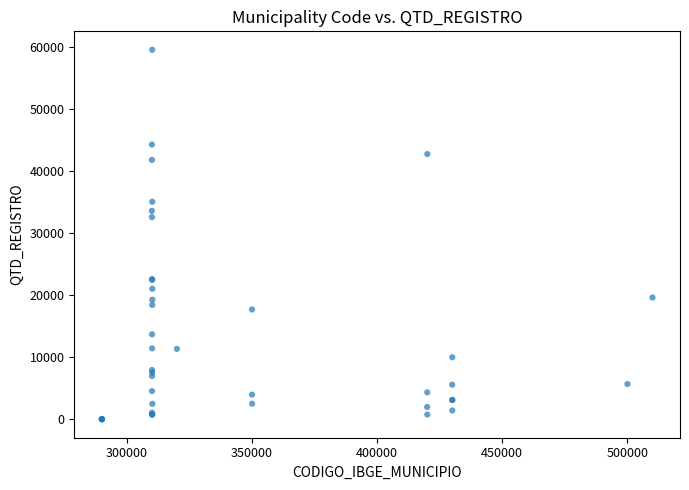

What Y value in the scatter plot is closest to 29787?

32596